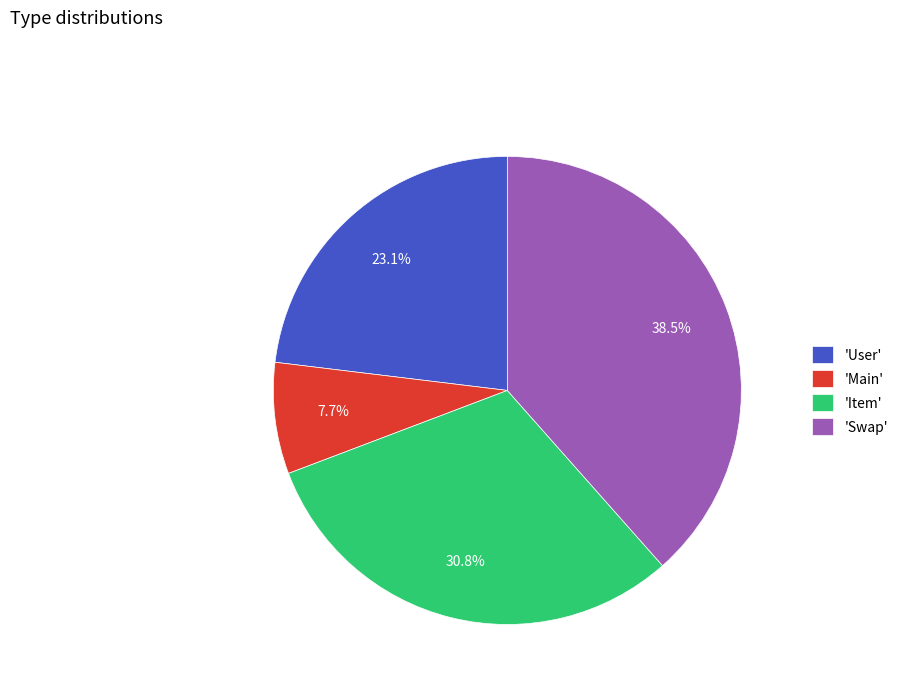

What is the ratio of the value at 'Swap' to the value at 'User'?

1.7